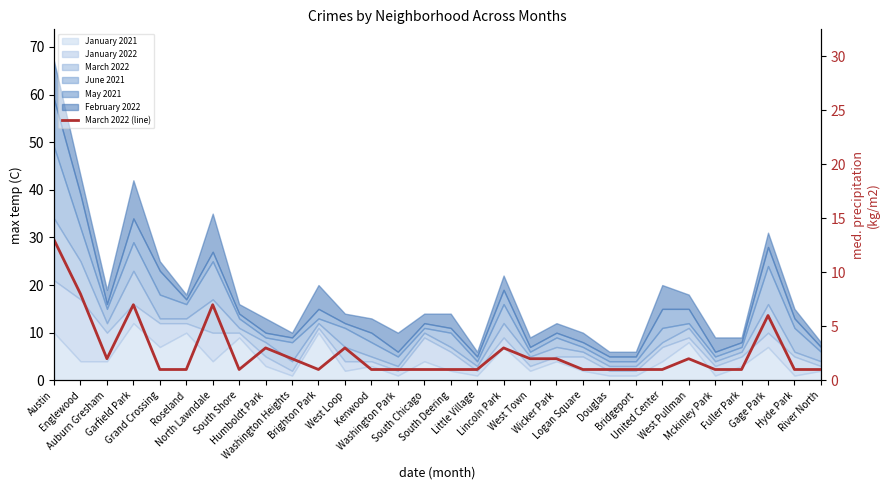

What is the change in value from Austin to Englewood?

-5